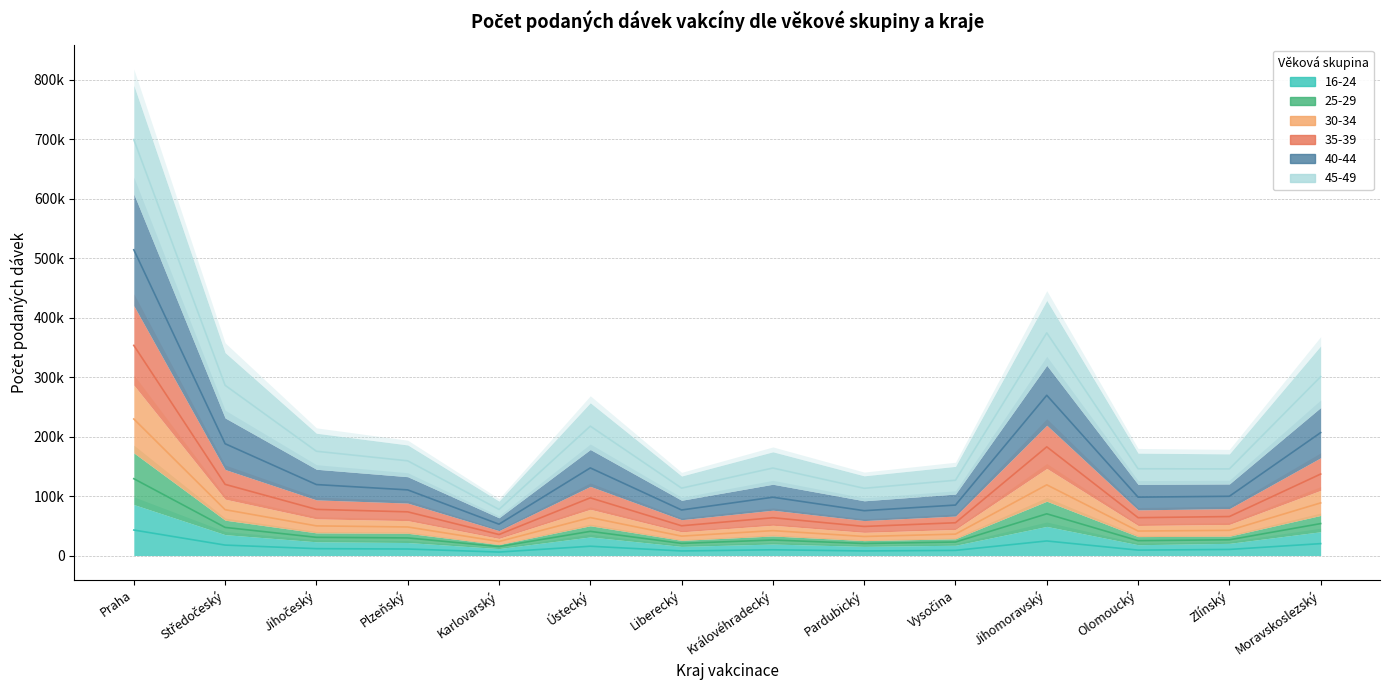

What is the label of the 9th point from the right?

Ústecký